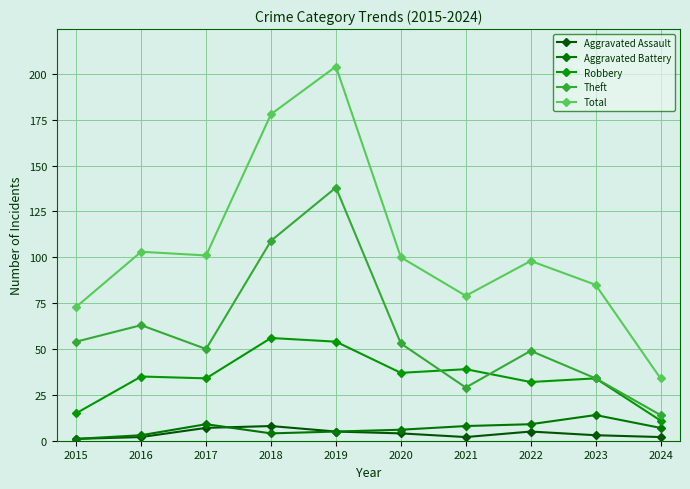

True or false: Theft has a value of 110 at 2016.

False